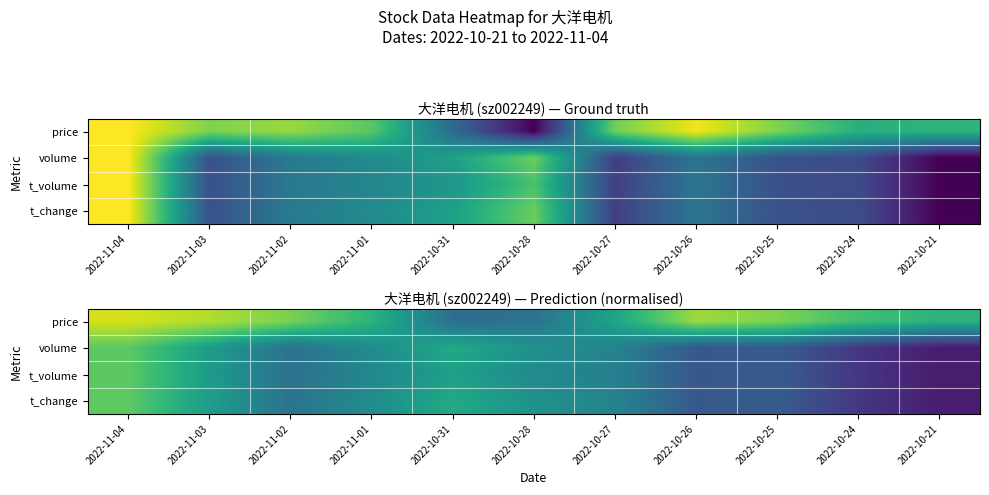

Which series has the widest spread of values?

t_volume